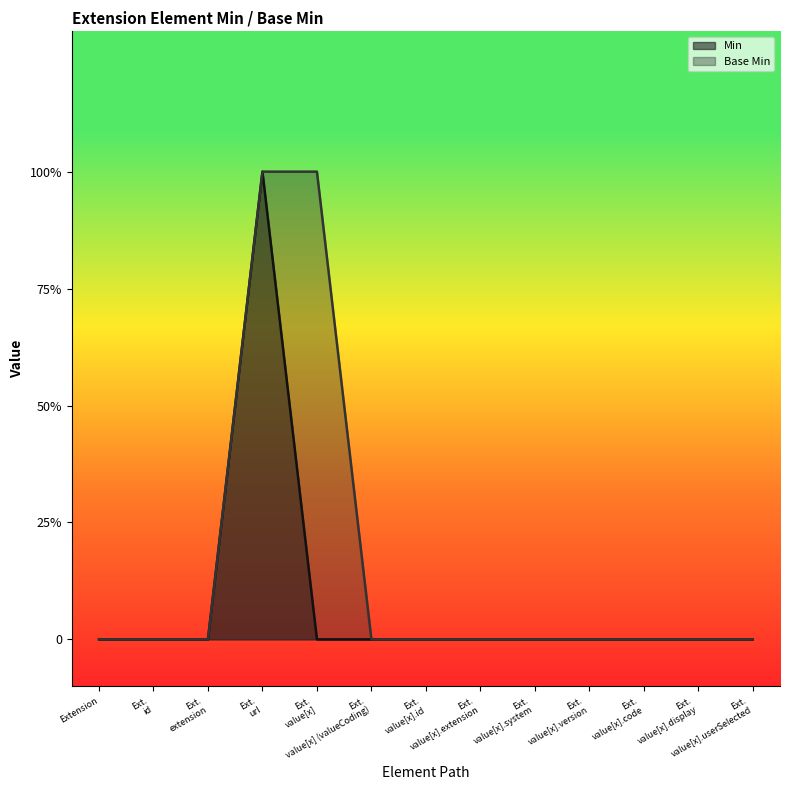

Is it true that Base Min equals 0 at Ext. id?

True